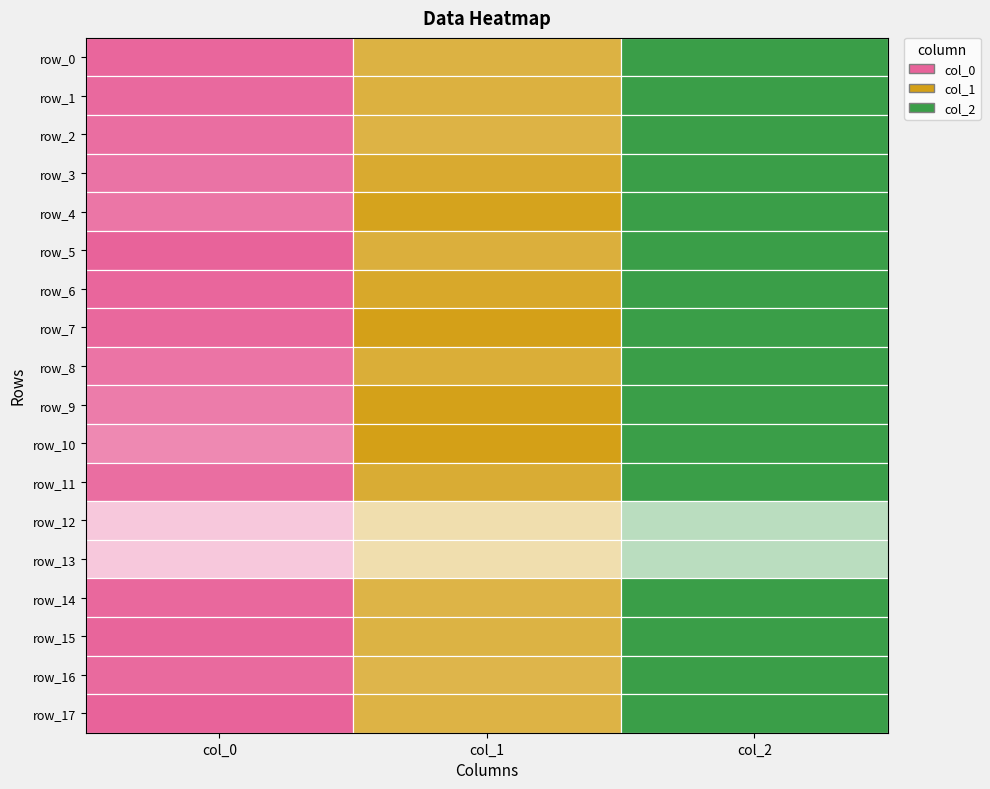

What is the difference between the maximum and minimum values in the row_4 series?

968.0